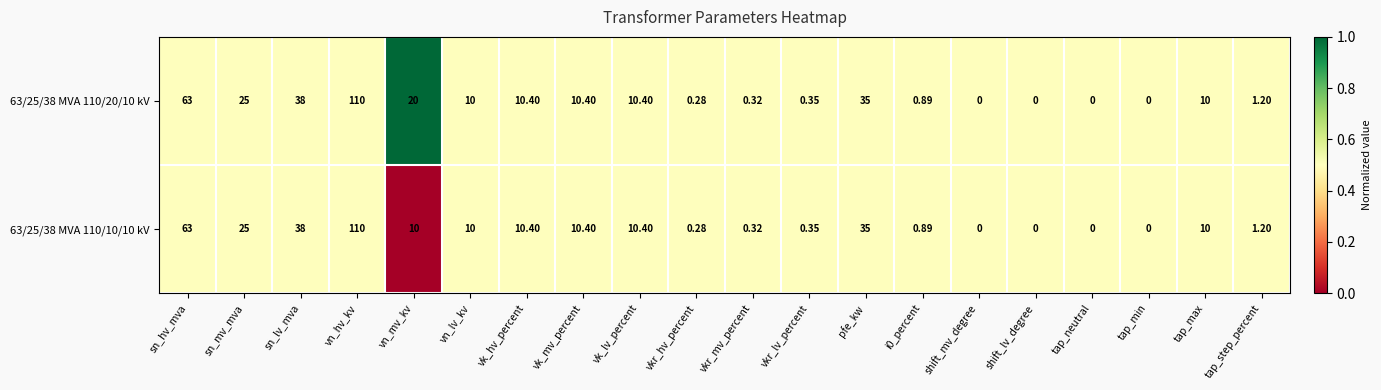

Where does the 63/25/38 MVA 110/10/10 kV series first go above 10?

sn_hv_mva